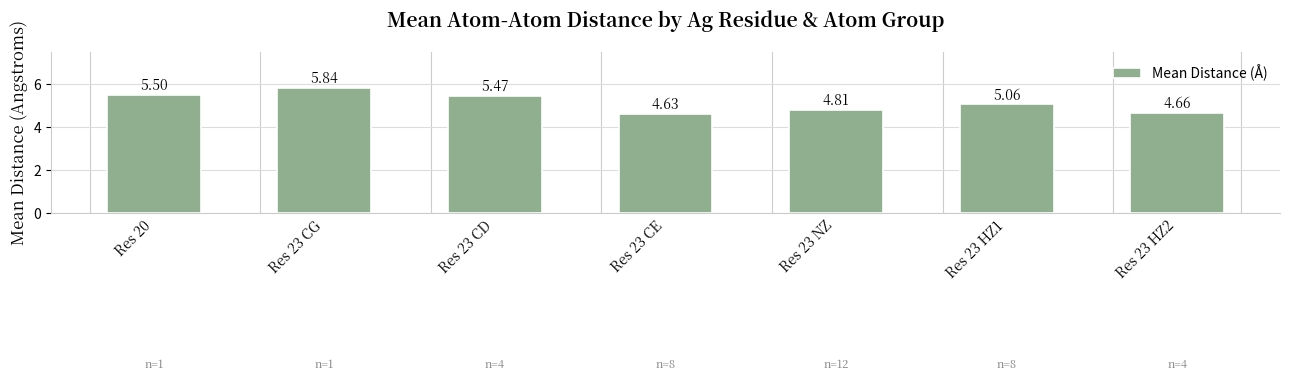

Which has a higher value, Res 23 NZ or Res 23 HZ2?

Res 23 NZ